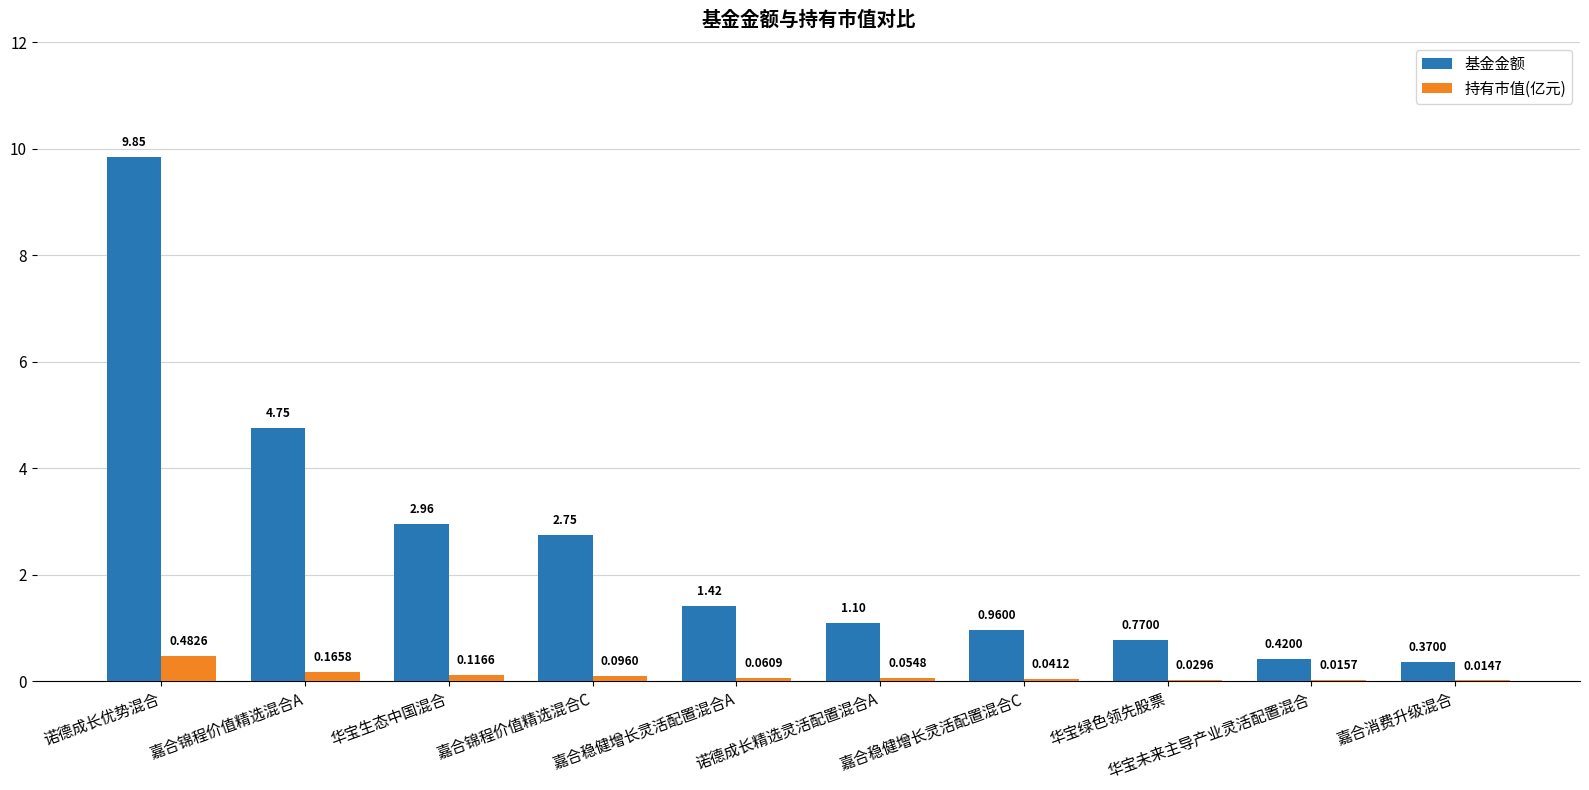

Count the number of data series in this chart.

2